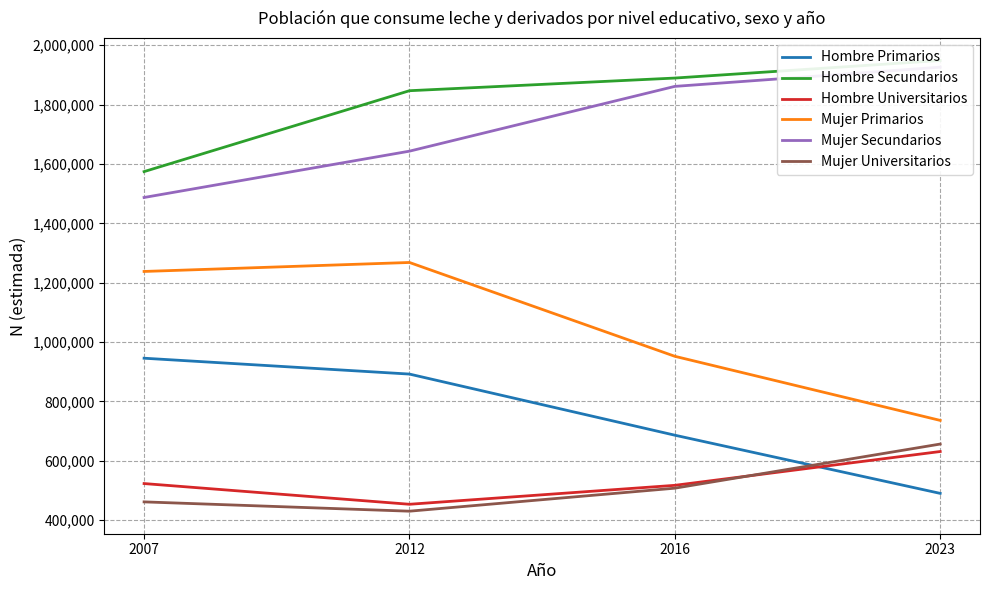

What is the difference between the maximum and minimum values in the Hombre Secundarios series?

374380